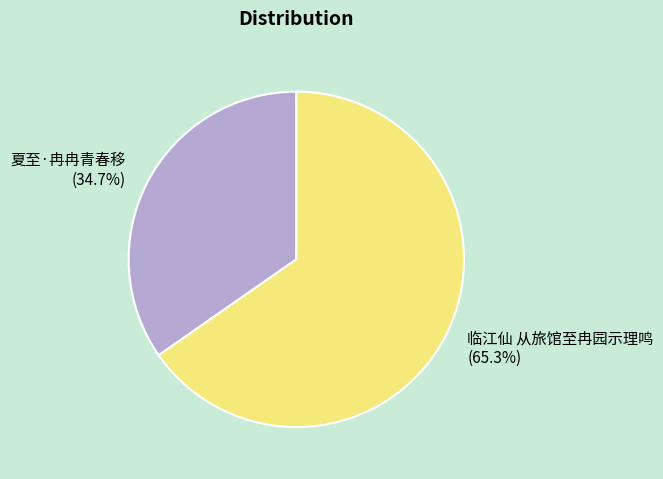

What percentage is the 夏至·冉冉青春移 slice, to the nearest percent?

35%